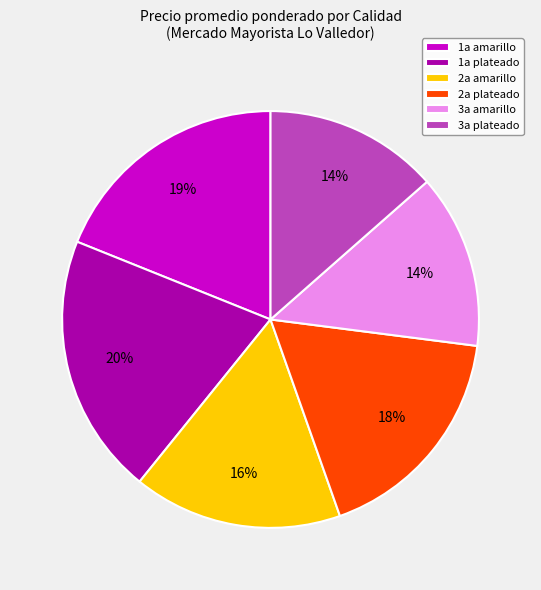

Which category has the biggest portion of the pie?

1a plateado